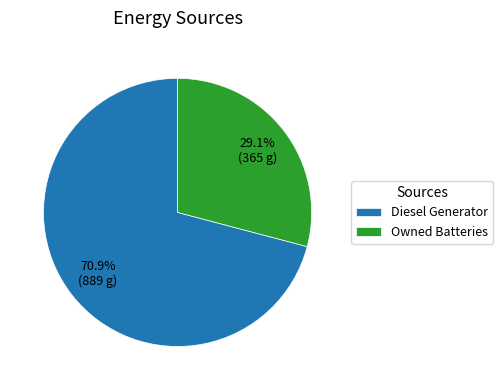

Which slice is the smallest?

Owned Batteries